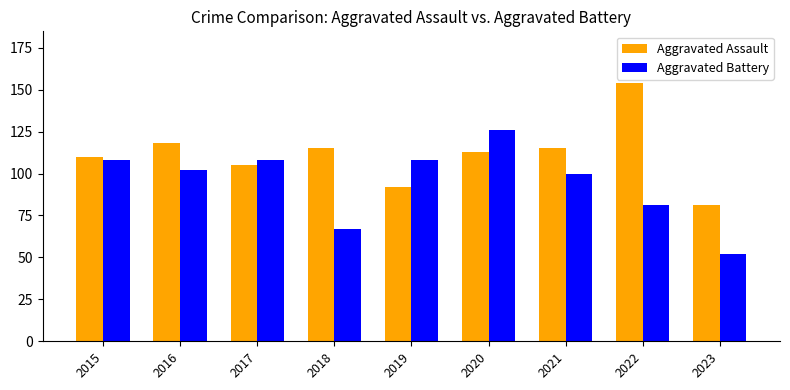

Which series has the largest total across all categories?

Aggravated Assault